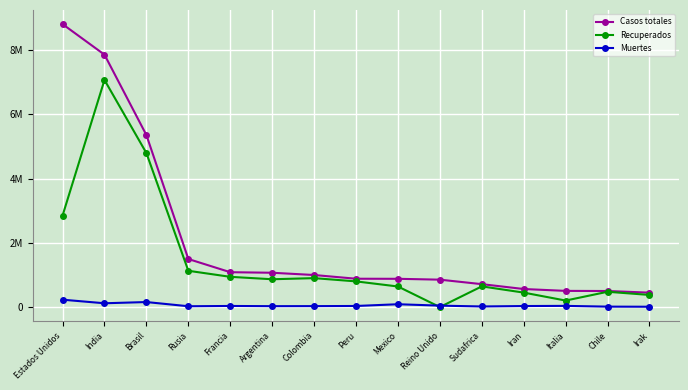

What is the label of the 13th point from the right?

Brasil